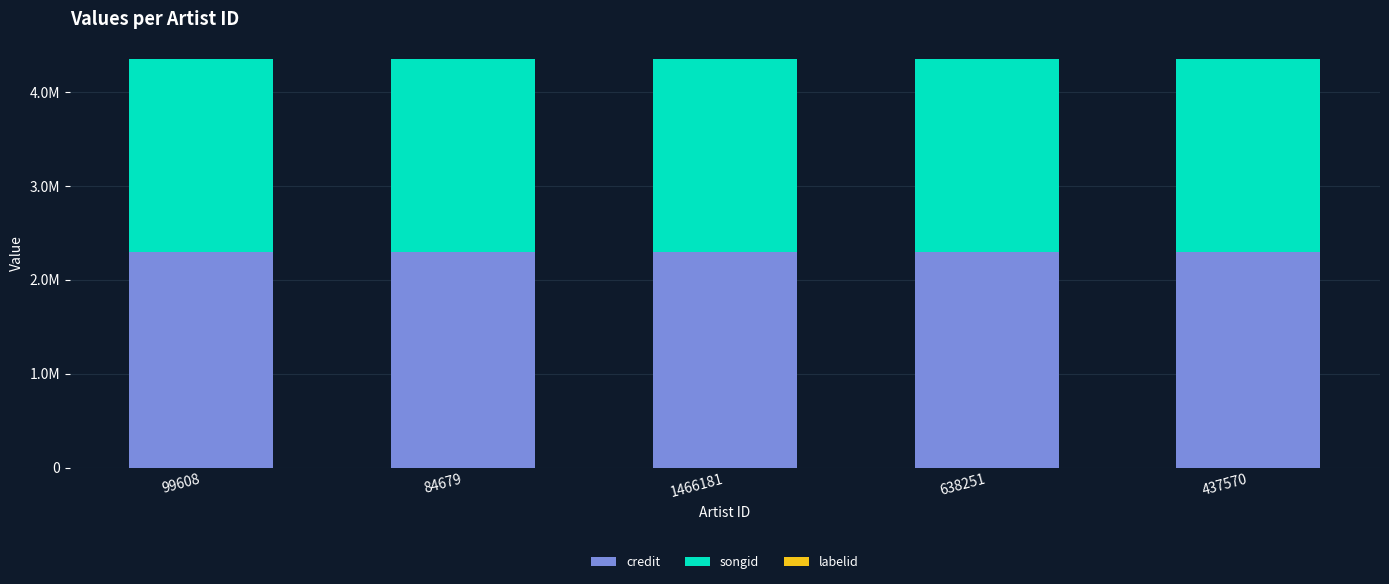

At which category is the sum across all series the highest?

99608